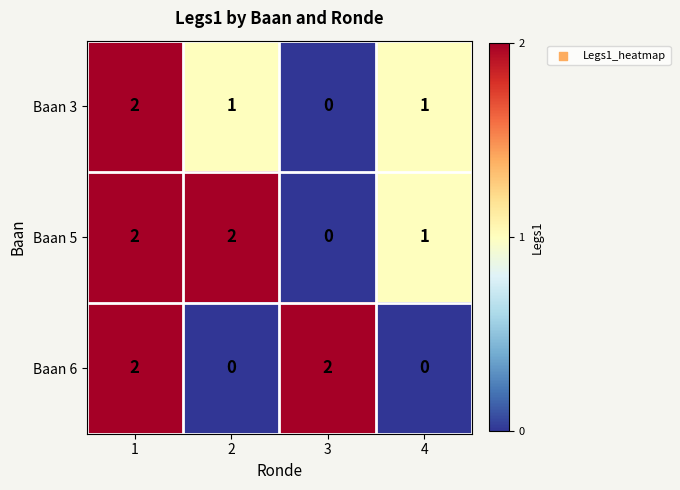

Reading right to left, what are all the values shown in this chart?

Baan 3: 1	0	1	2
Baan 5: 1	0	2	2
Baan 6: 0	2	0	2